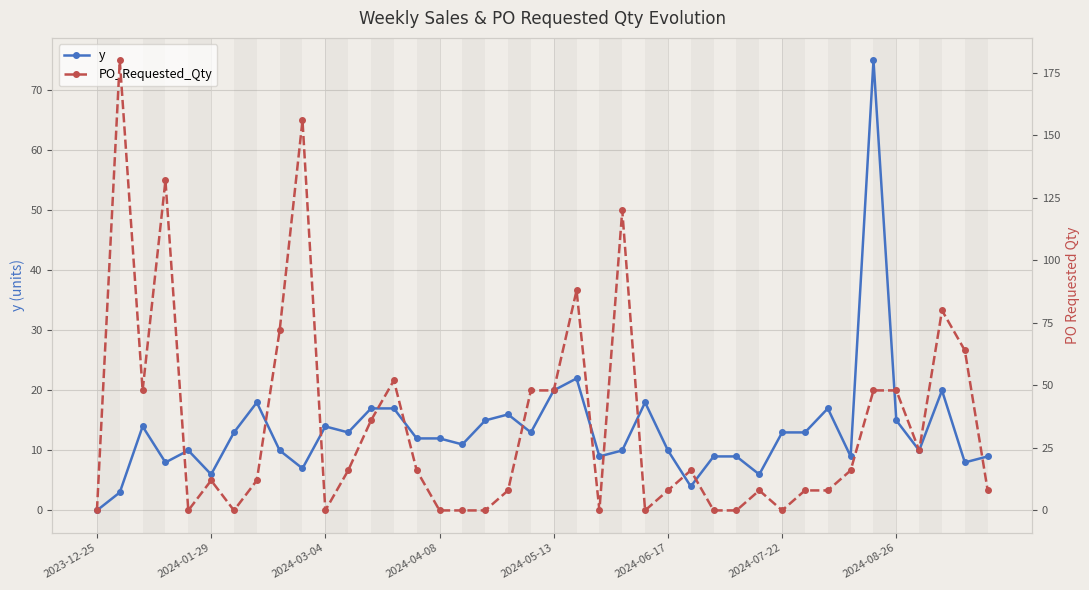

True or false: y and PO_Requested_Qty cross at least once.

True